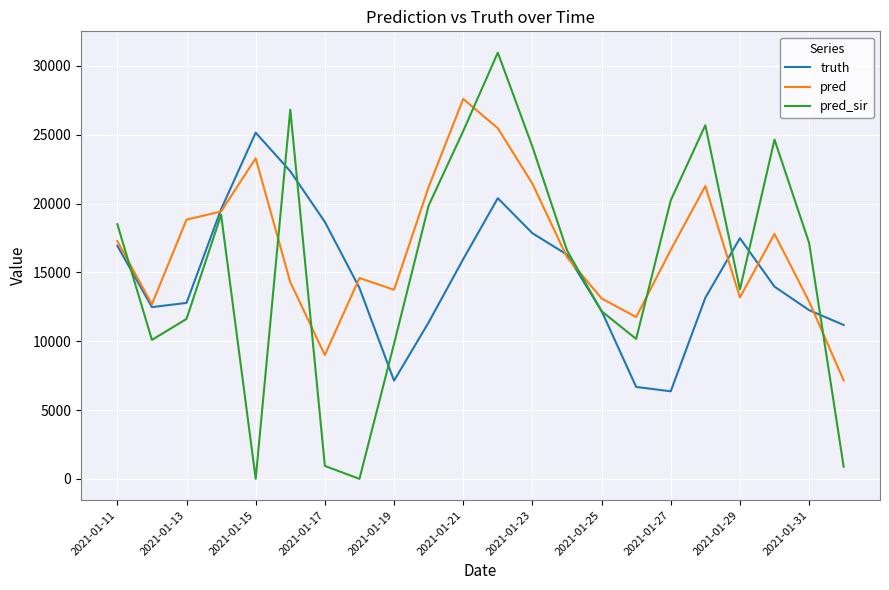

Which series has the largest range (max minus min)?

pred_sir